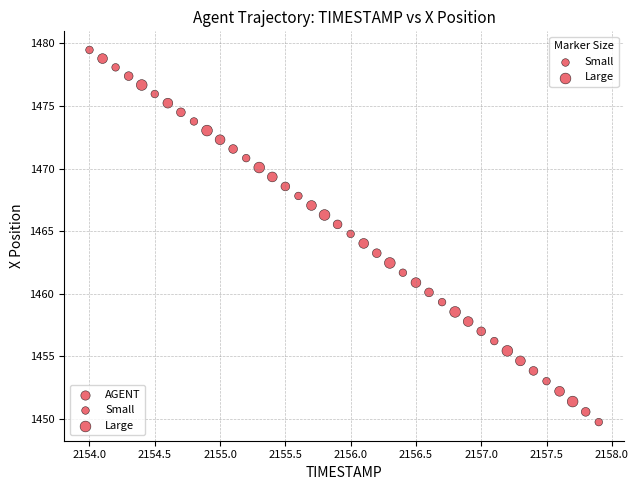

What is the range of Y values (max minus min)?

29.7